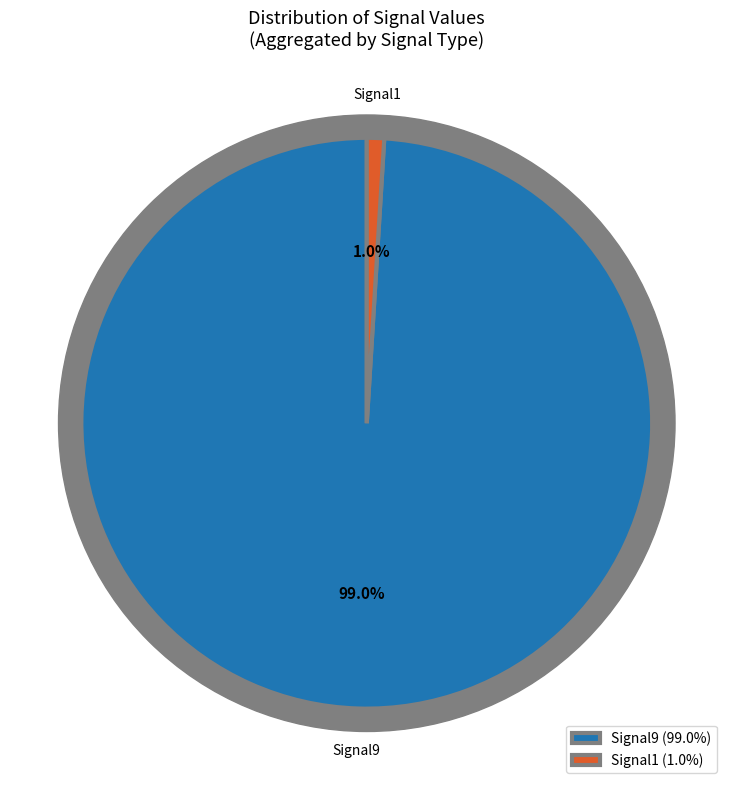

Is there a majority slice in this chart?

Yes